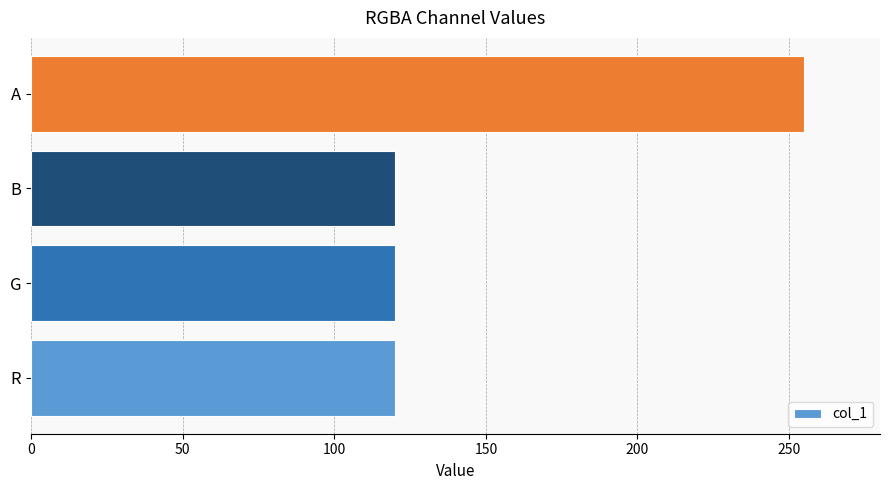

What is the difference between the maximum and minimum values?

135